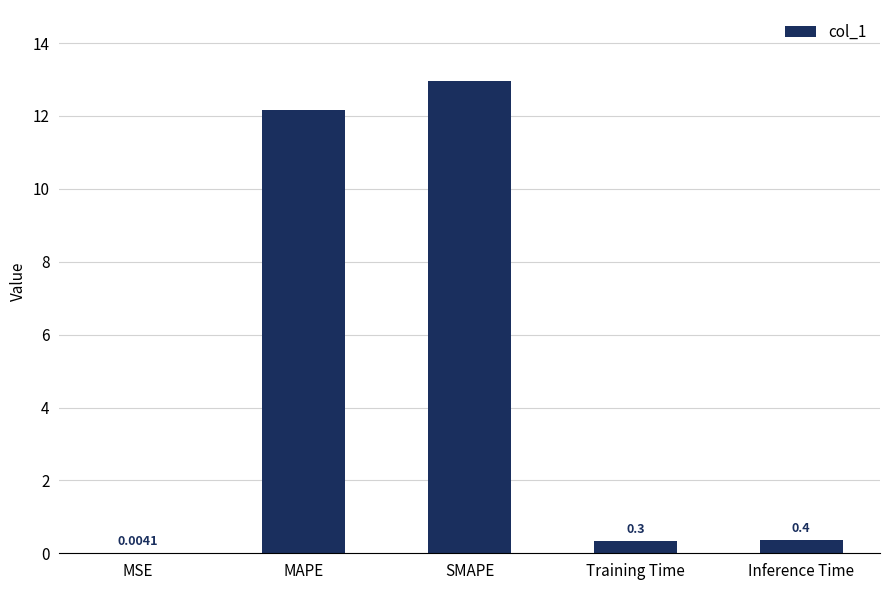

Where is the data nearest to the value 6?

Inference Time